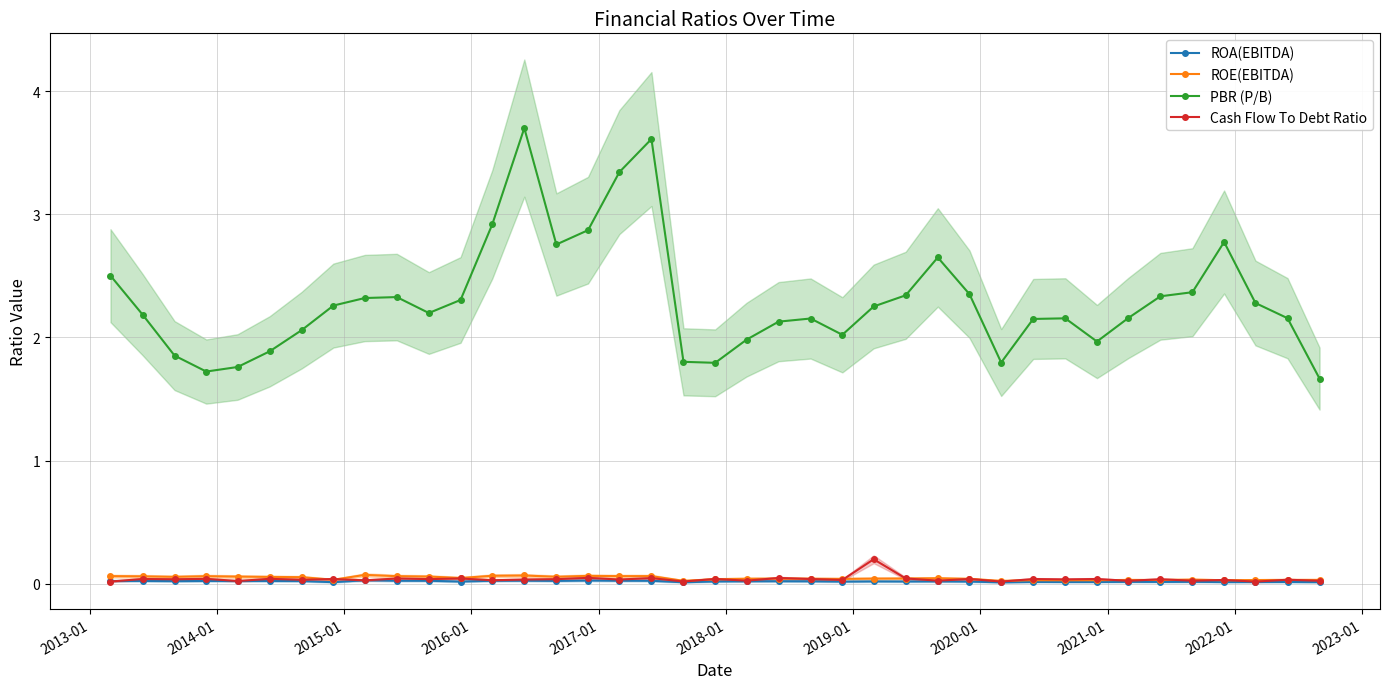

True or false: ROA(EBITDA) and PBR (P/B) intersect in this chart.

False